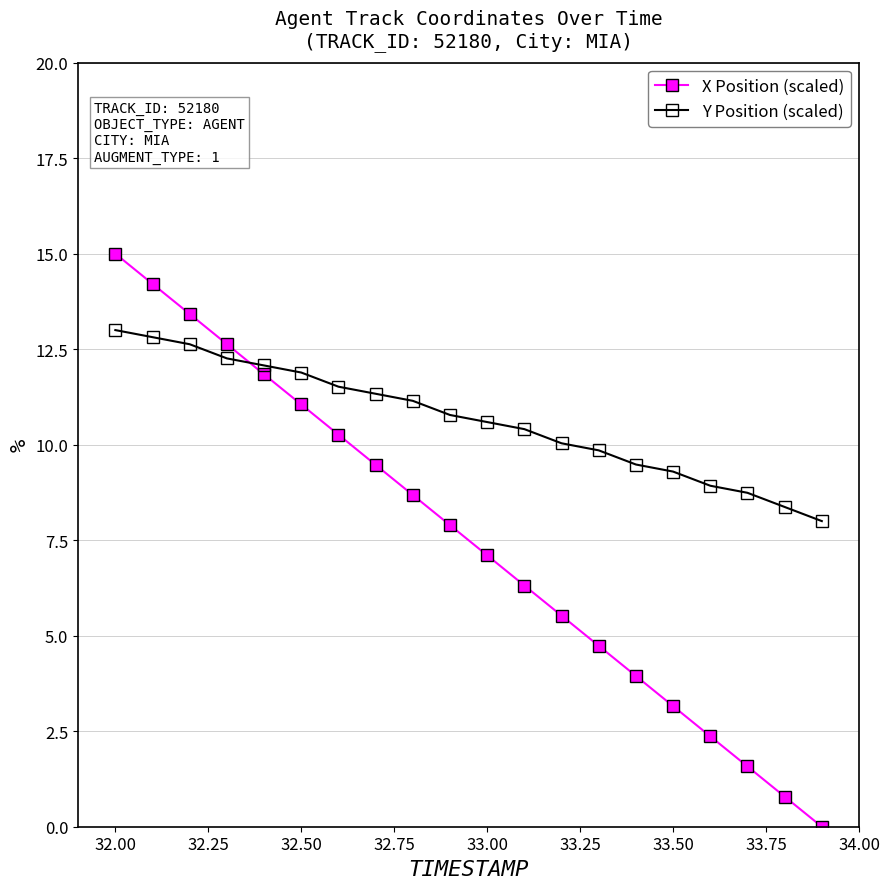

Which series has the largest total across all categories?

Y Position (scaled)